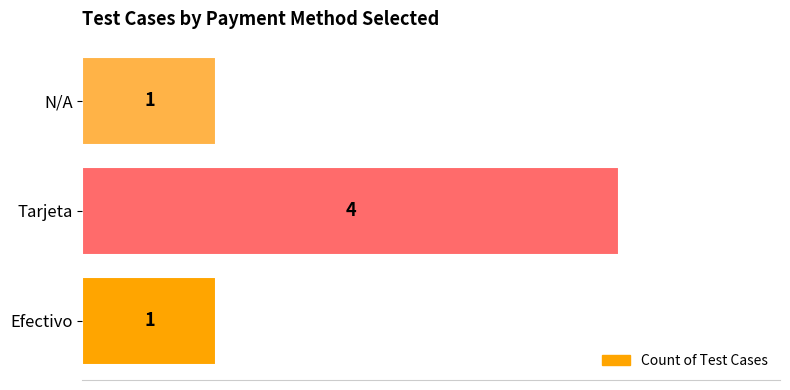

Between Tarjeta and N/A, which is larger?

Tarjeta